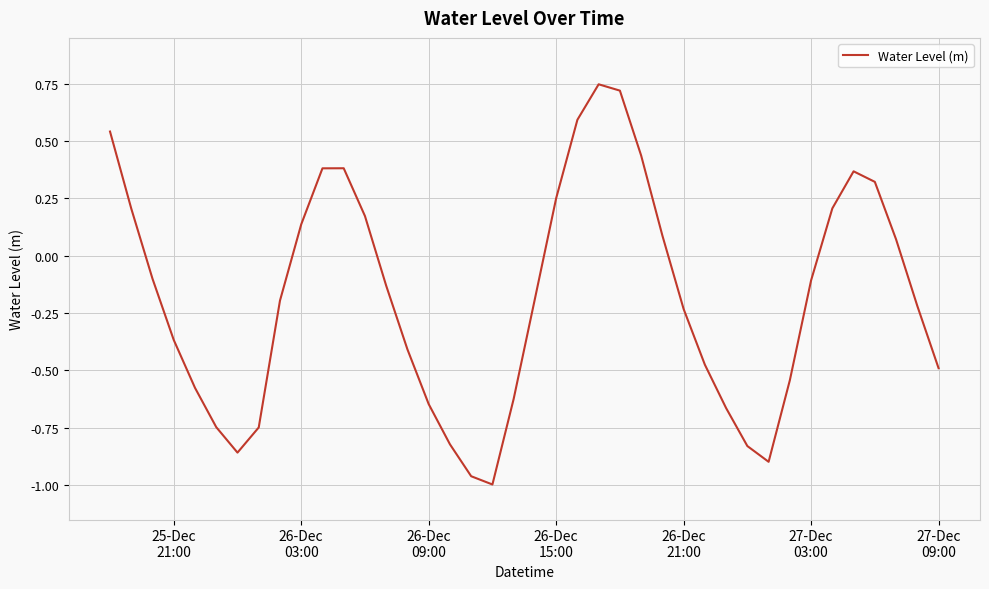

How many interior local valleys (lower than both neighbors) does the data have?

3